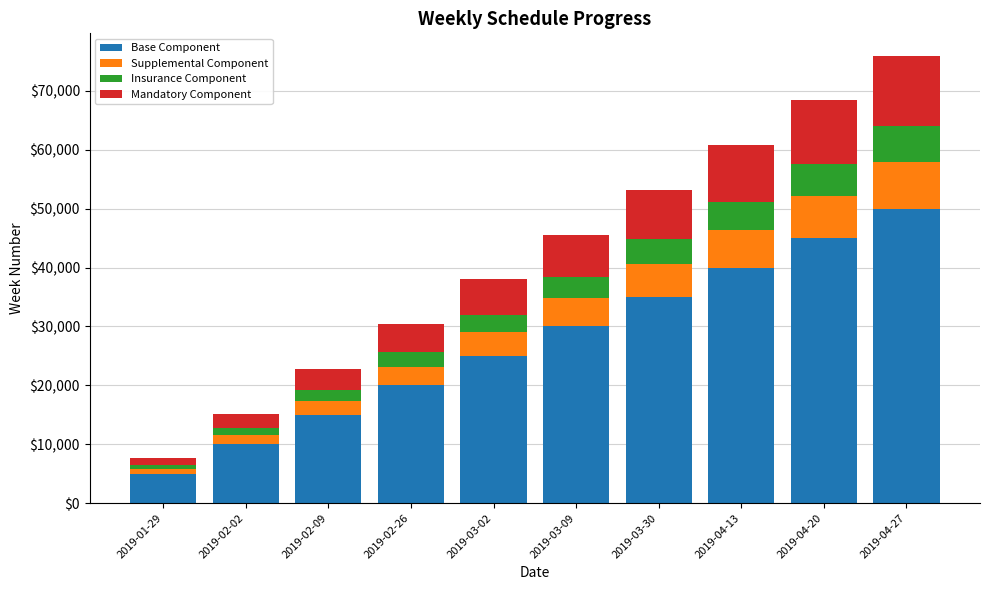

At which category is the sum across all series the highest?

2019-04-27